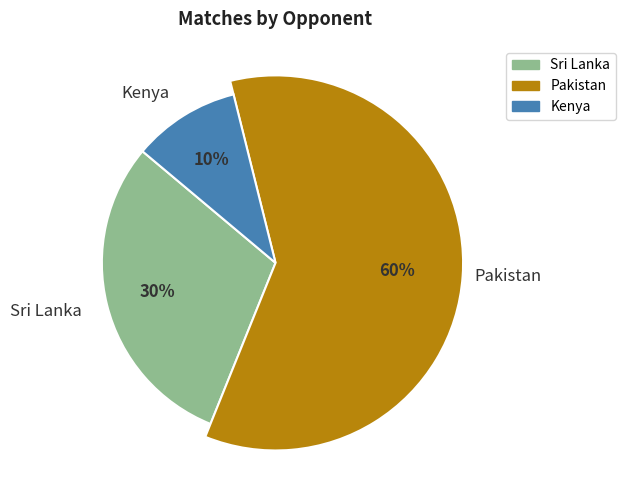

The Pakistan slice represents 68% of the pie. True or false?

False